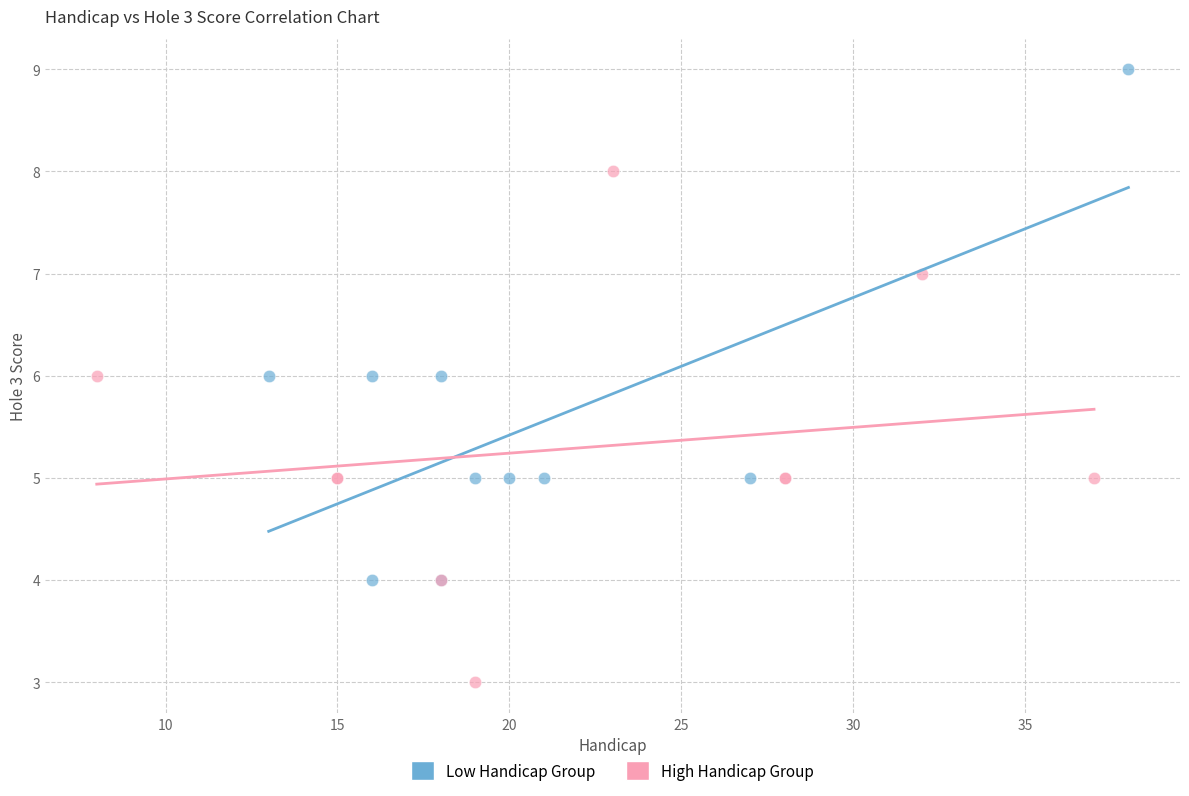

Which series contains the highest Y value?

Low Handicap Group